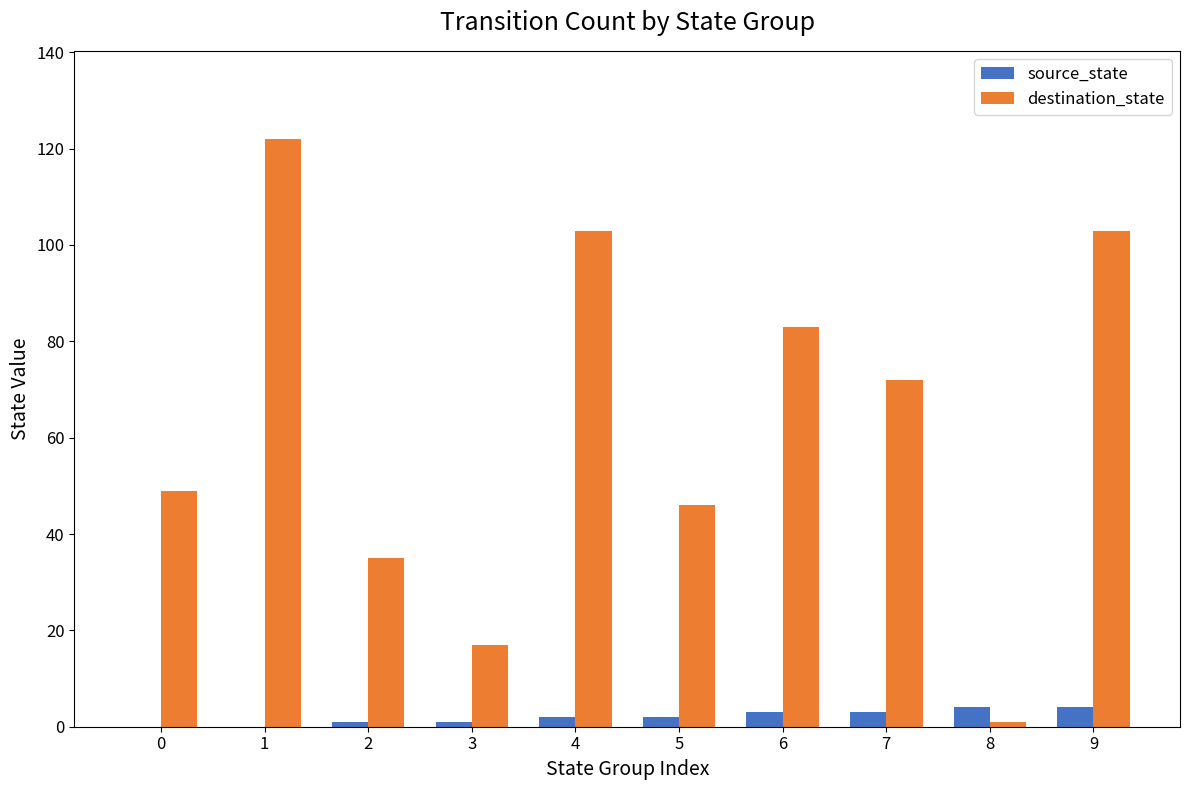

What is the sum of all source_state values?

20